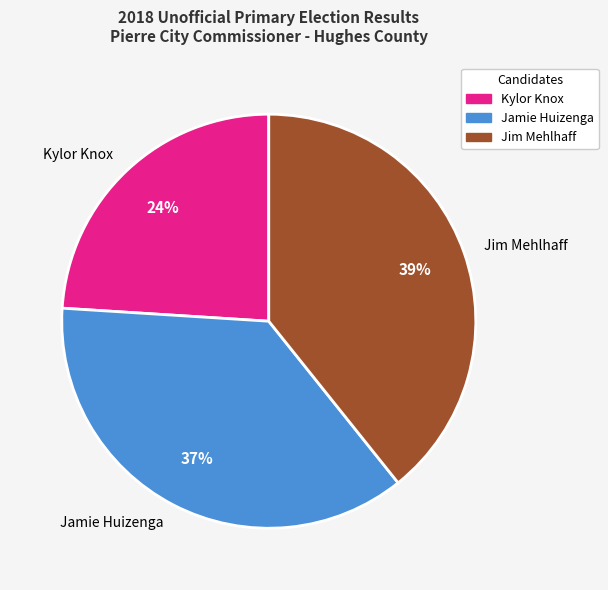

How many slices are in this pie chart?

3